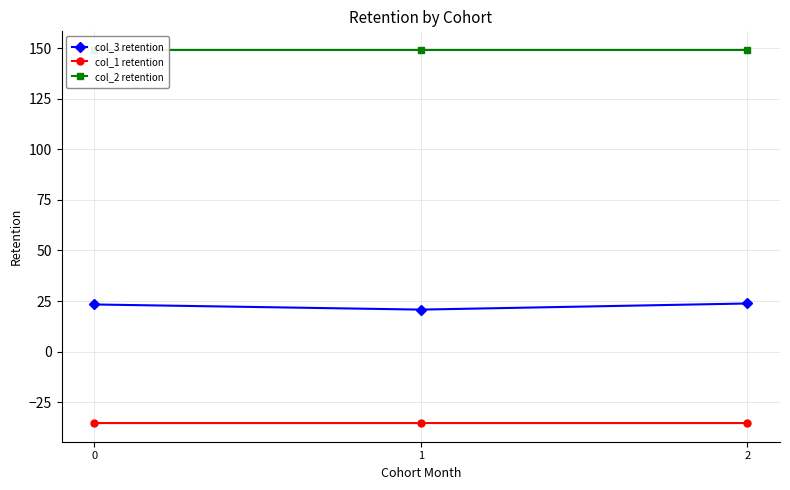

The value of col_2 retention at 0 is 149.2. True or false?

True